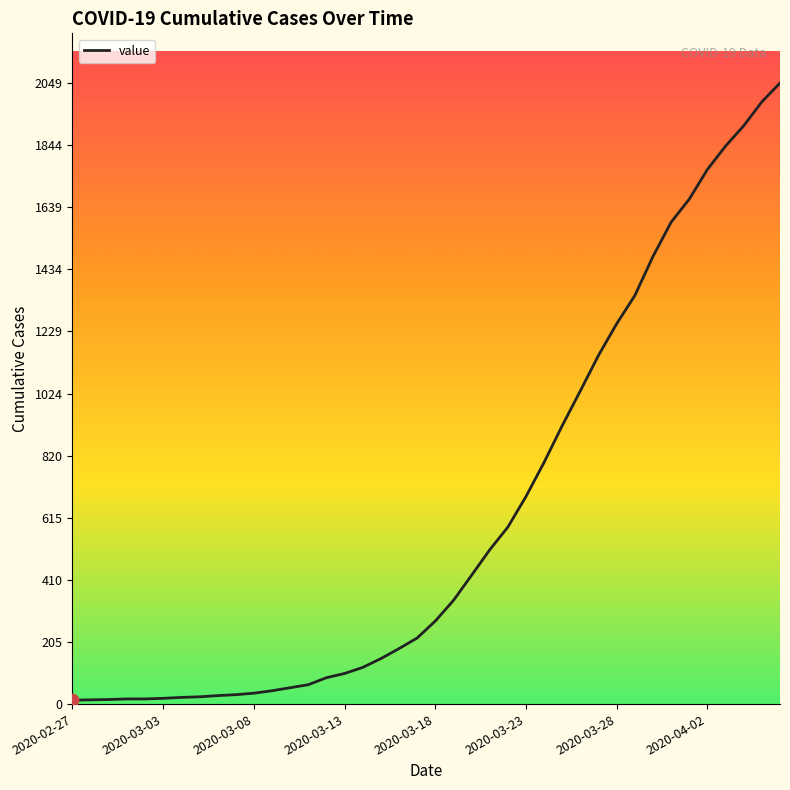

What is the difference between the maximum and minimum values?

2036